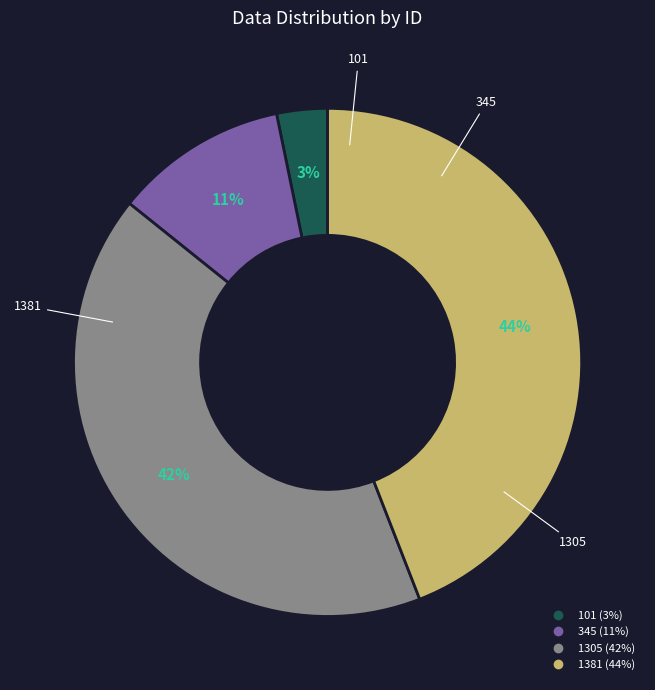

Is 101 the majority of the pie?

No